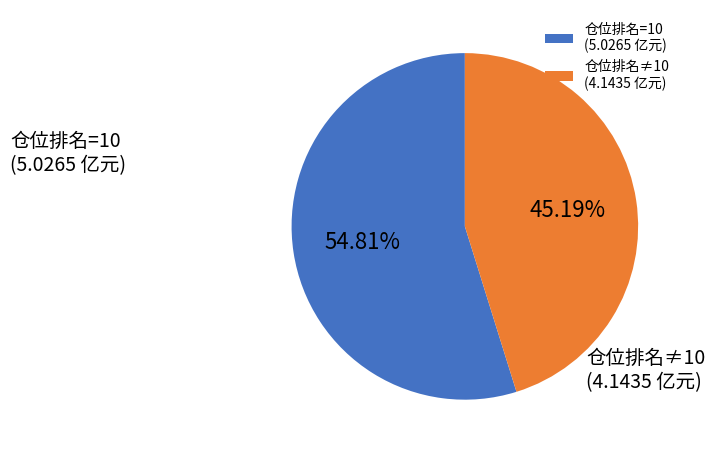

Which has a higher value, 仓位排名≠10 (4.1435 亿元) or 仓位排名=10 (5.0265 亿元)?

仓位排名=10 (5.0265 亿元)